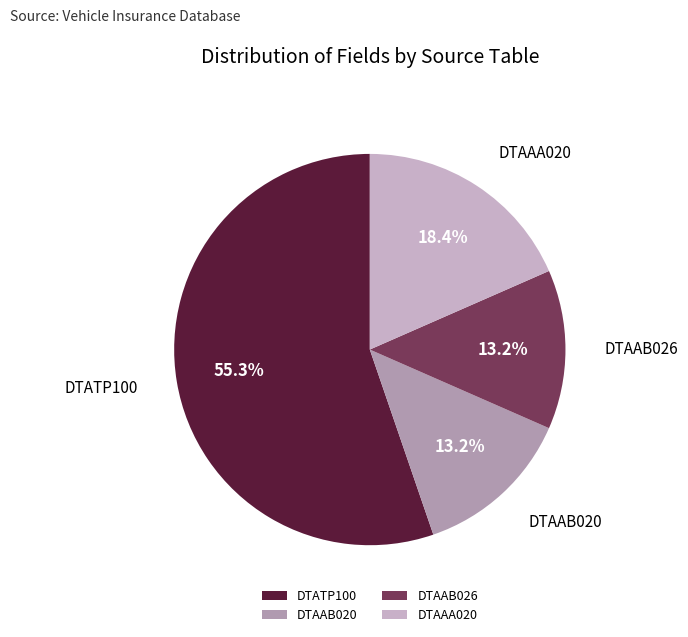

Which category has the biggest portion of the pie?

DTATP100